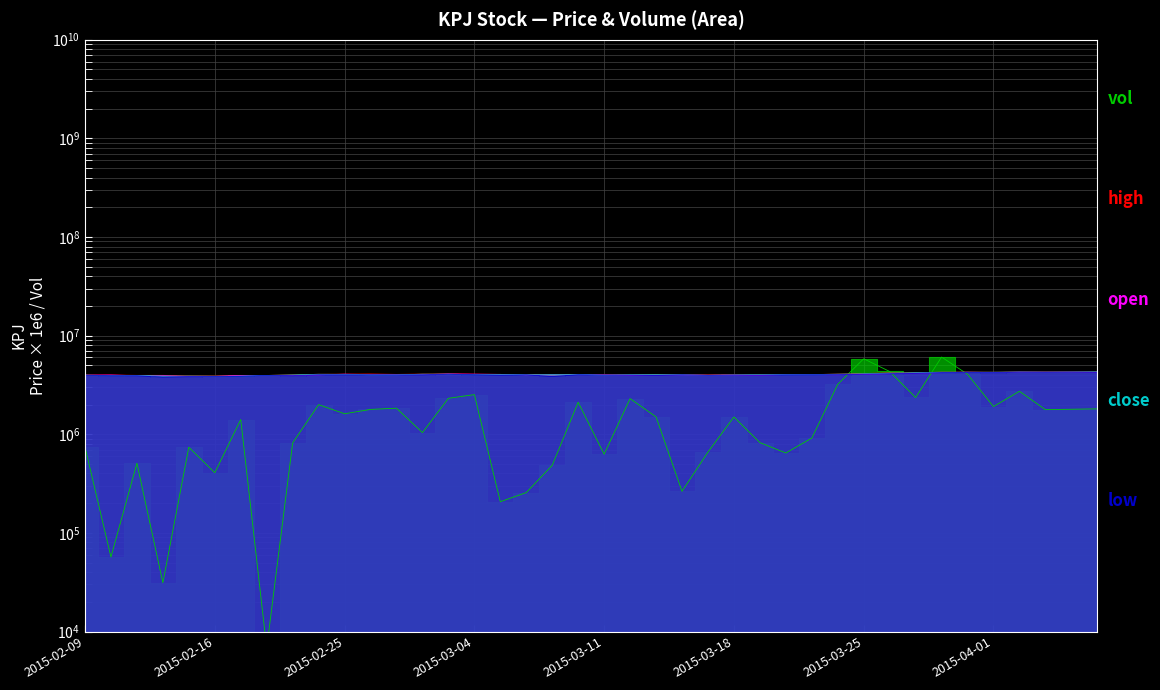

At how many categories does at least one series exceed 2703657?

40